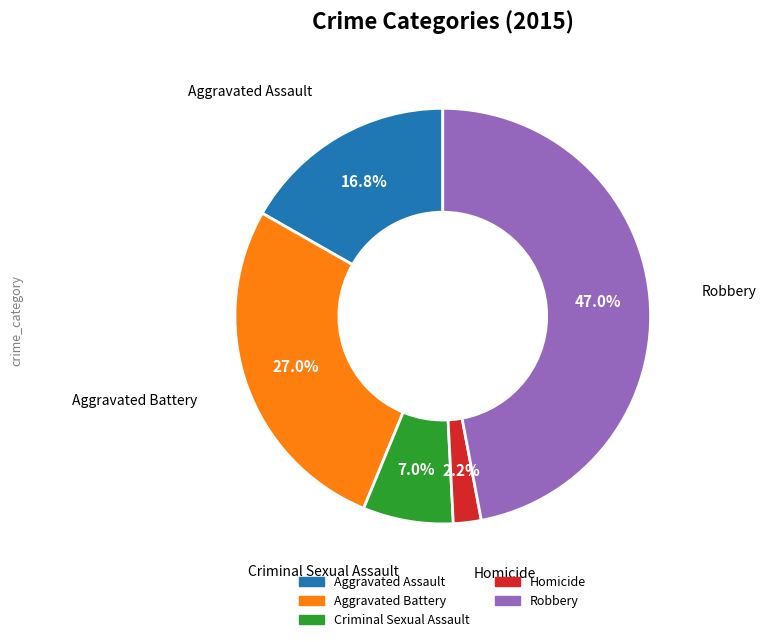

What is the largest slice in the pie chart?

Robbery